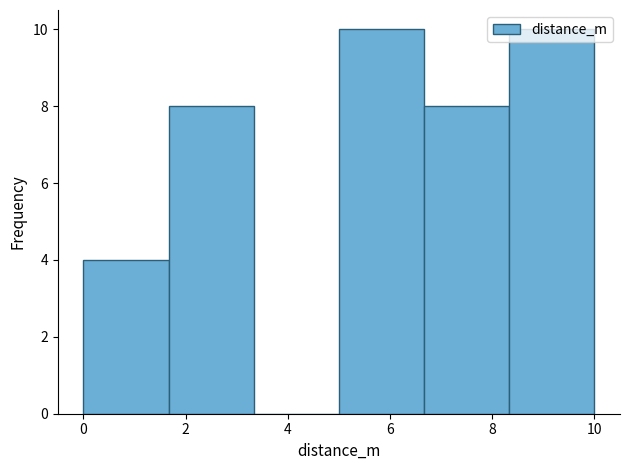

Reading left to right, list every bar in this chart as the range it spans on the x-axis followed by its height. Neither the bar edges nor the heights are printed on the chart, so give them approximately, as read against the axes.

0.0 to 1.6: 4
1.6 to 3.4: 8
3.4 to 5.0: 0
5.0 to 6.6: 10
6.6 to 8.4: 8
8.4 to 10.0: 10